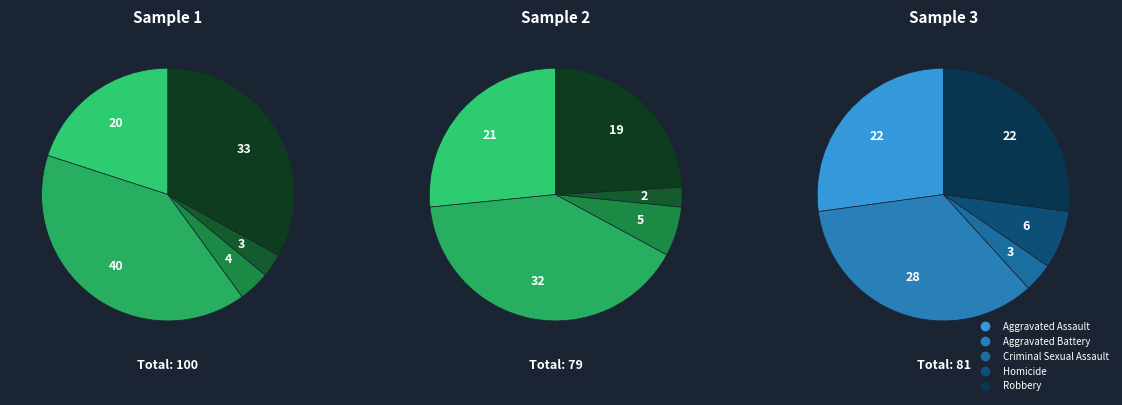

Combined, do Aggravated Battery and Aggravated Assault account for over 50%?

Yes